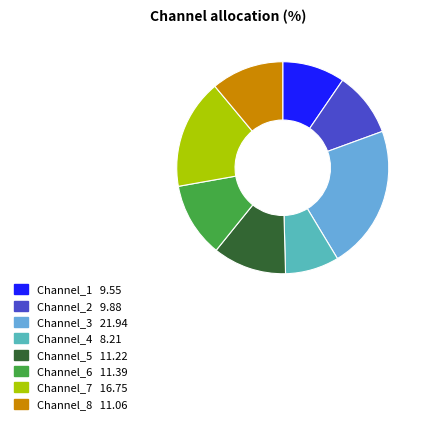

True or false: Channel_4 accounts for 1% of the total.

False